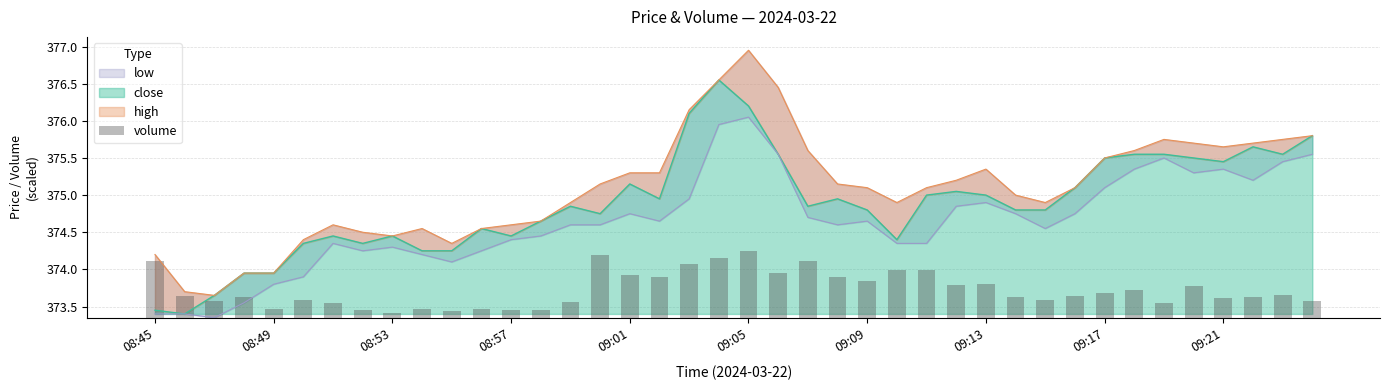

Is it true that close equals 80.1 at 09:05?

False